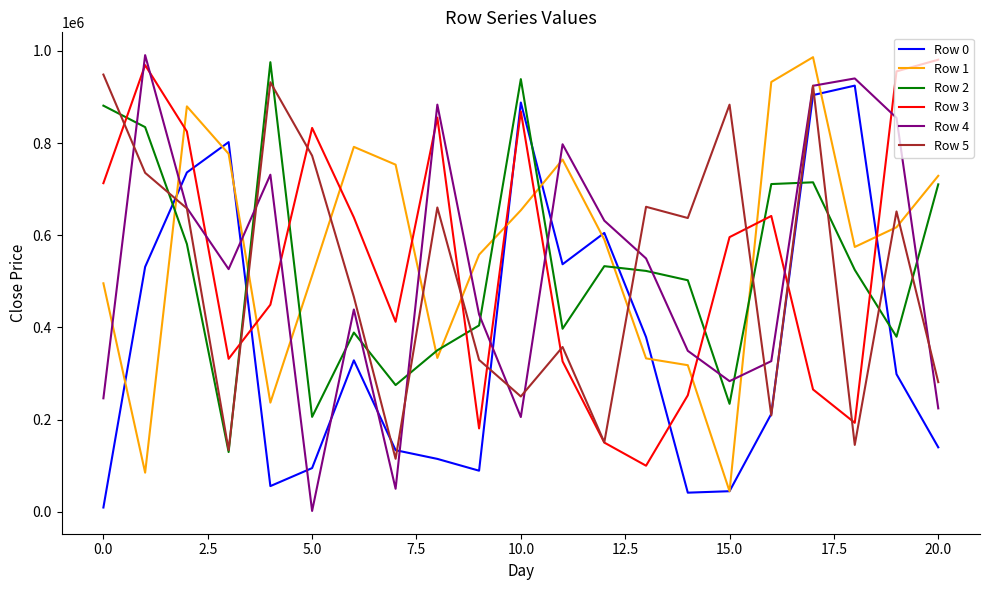

Which series has the largest range (max minus min)?

Row 4